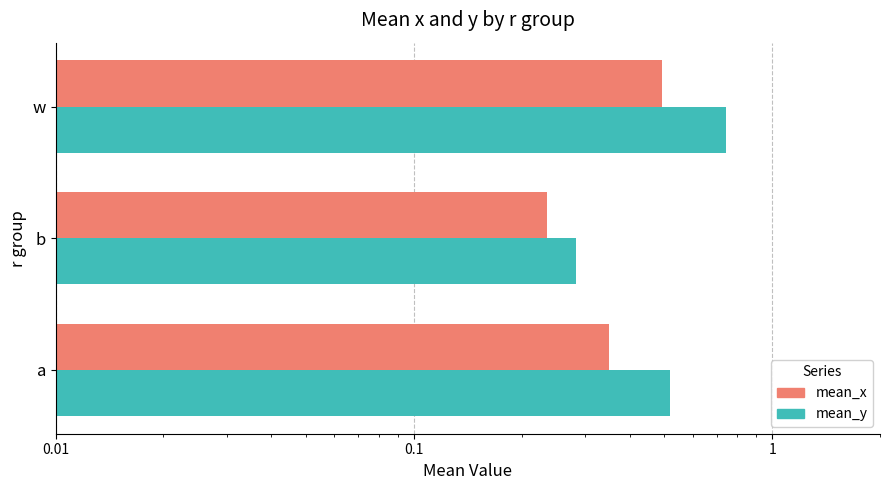

At how many categories does at least one series exceed 0?

3